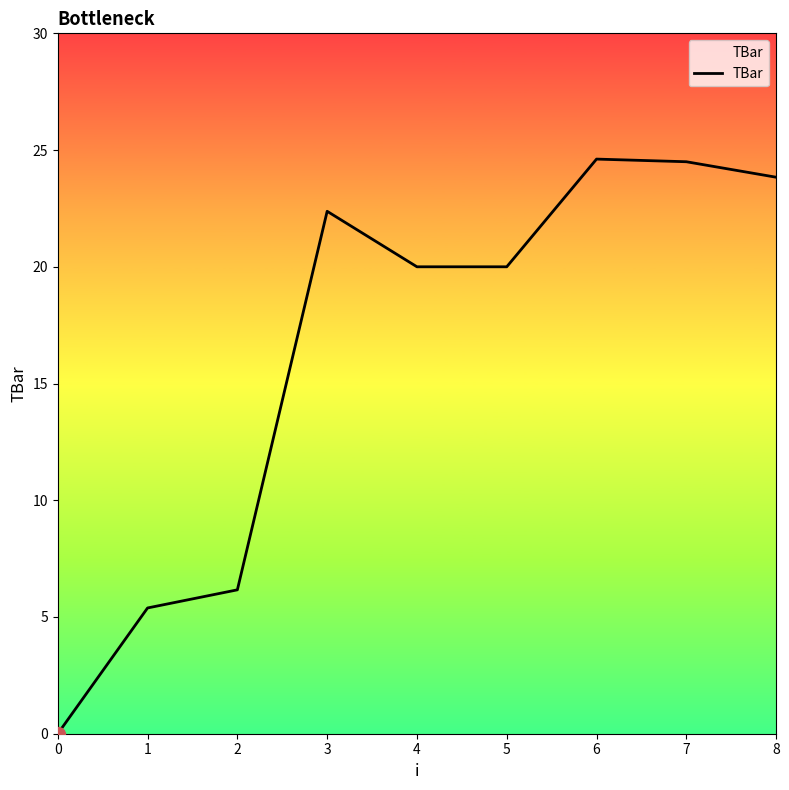

Between 5 and 6, which is larger?

6